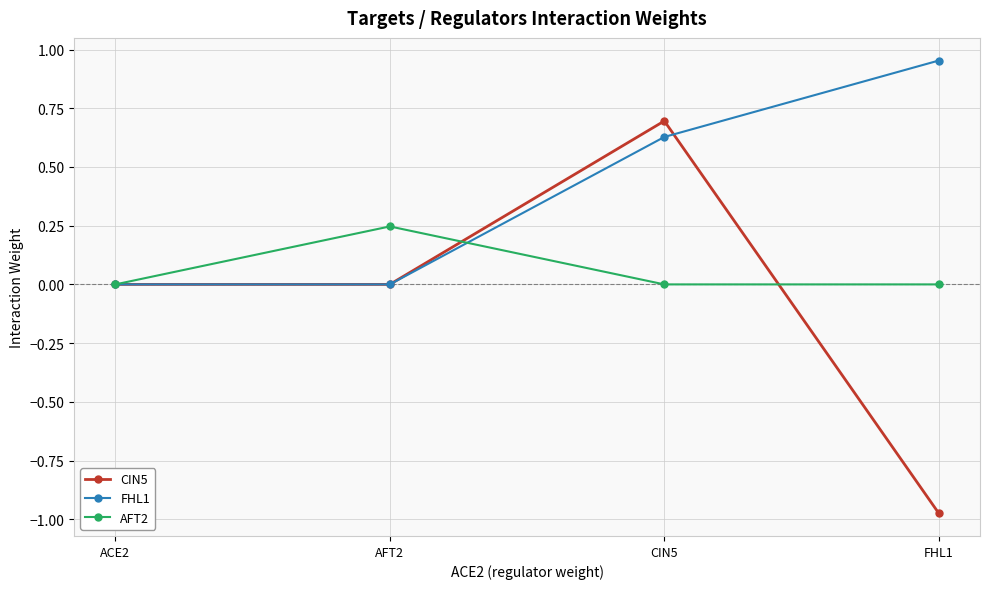

How many categories are shown in the chart?

4